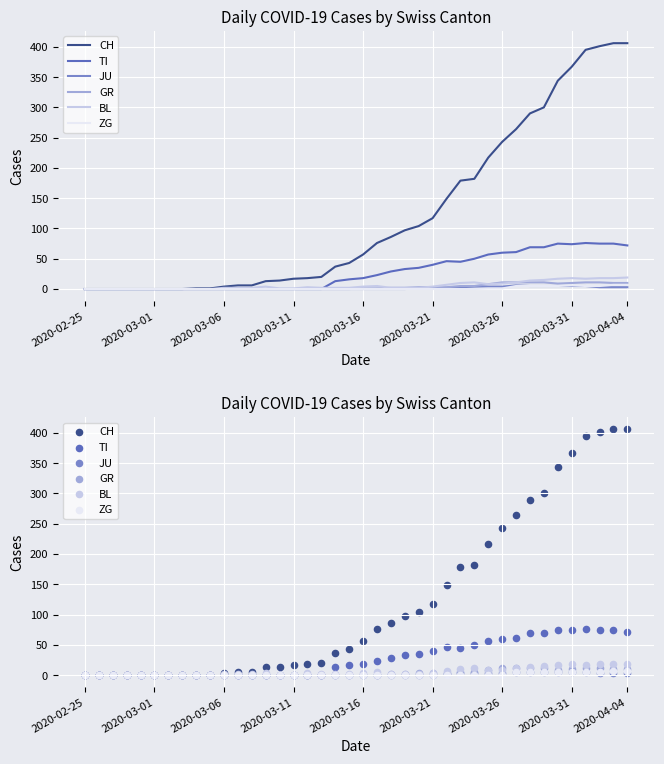

Which series contains the highest Y value?

CH